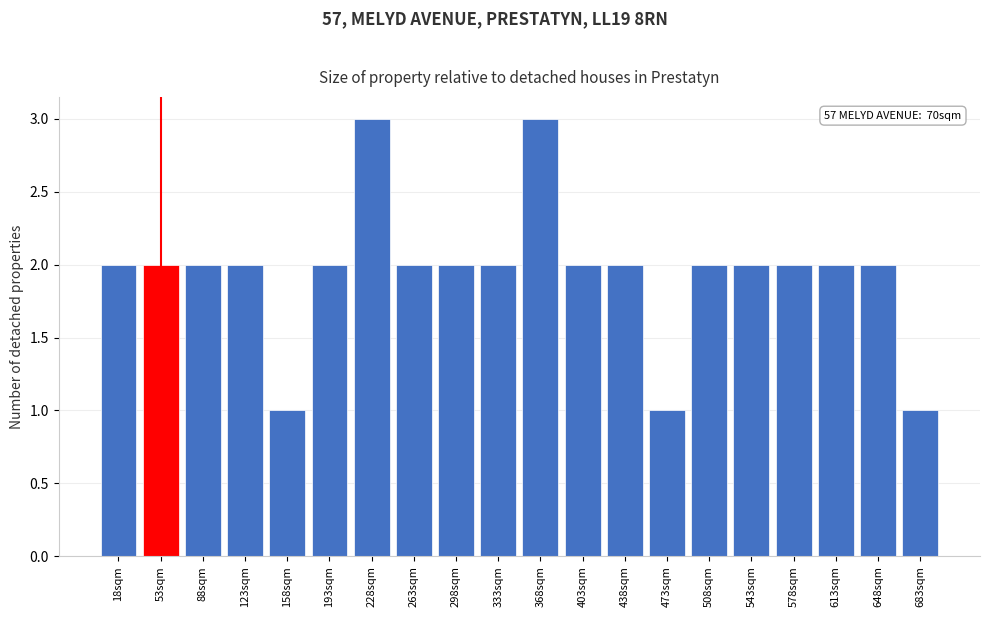

Reading right to left, extract all data points from this chart.

683sqm=1	648sqm=2	613sqm=2	578sqm=2	543sqm=2	508sqm=2	473sqm=1	438sqm=2	403sqm=2	368sqm=3	333sqm=2	298sqm=2	263sqm=2	228sqm=3	193sqm=2	158sqm=1	123sqm=2	88sqm=2	53sqm=2	18sqm=2